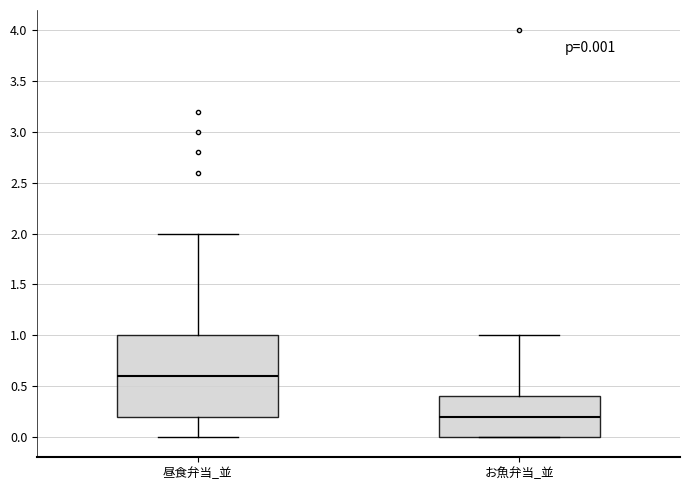

Which box is the tallest, from its lower edge to its upper edge?

昼食弁当_並